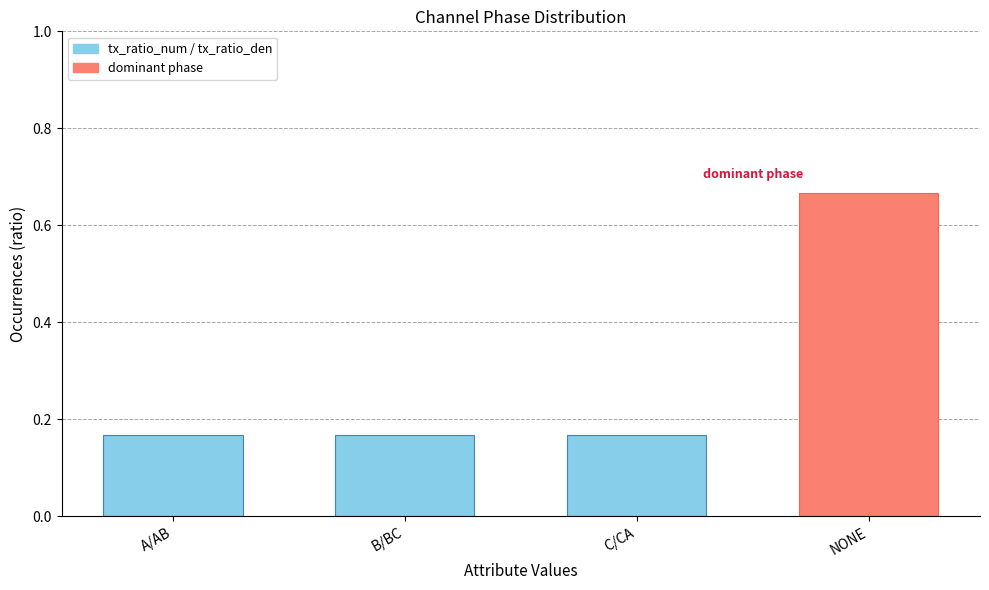

Is it true that the value at NONE is 1.2?

False